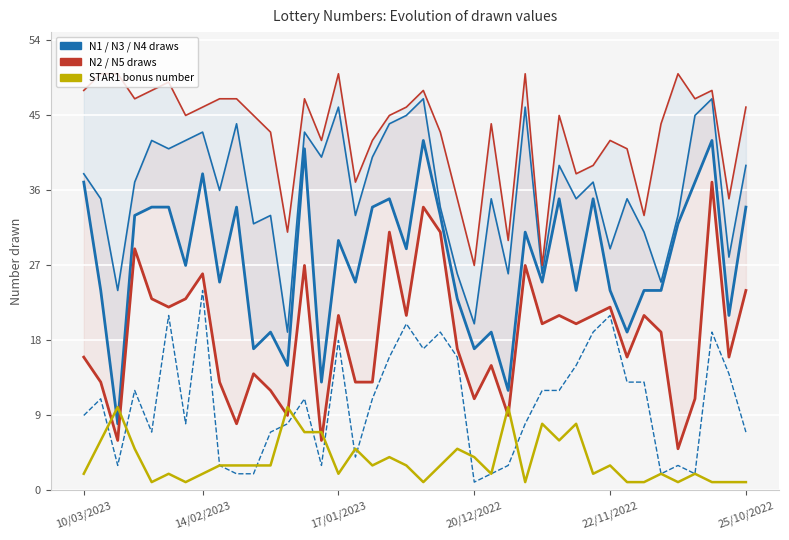

Rank the series by their maximum value, from highest to lowest.

N5, N4, N3 (middle draw), N2 (secondary), N1 (low draw), STAR1 (bonus)